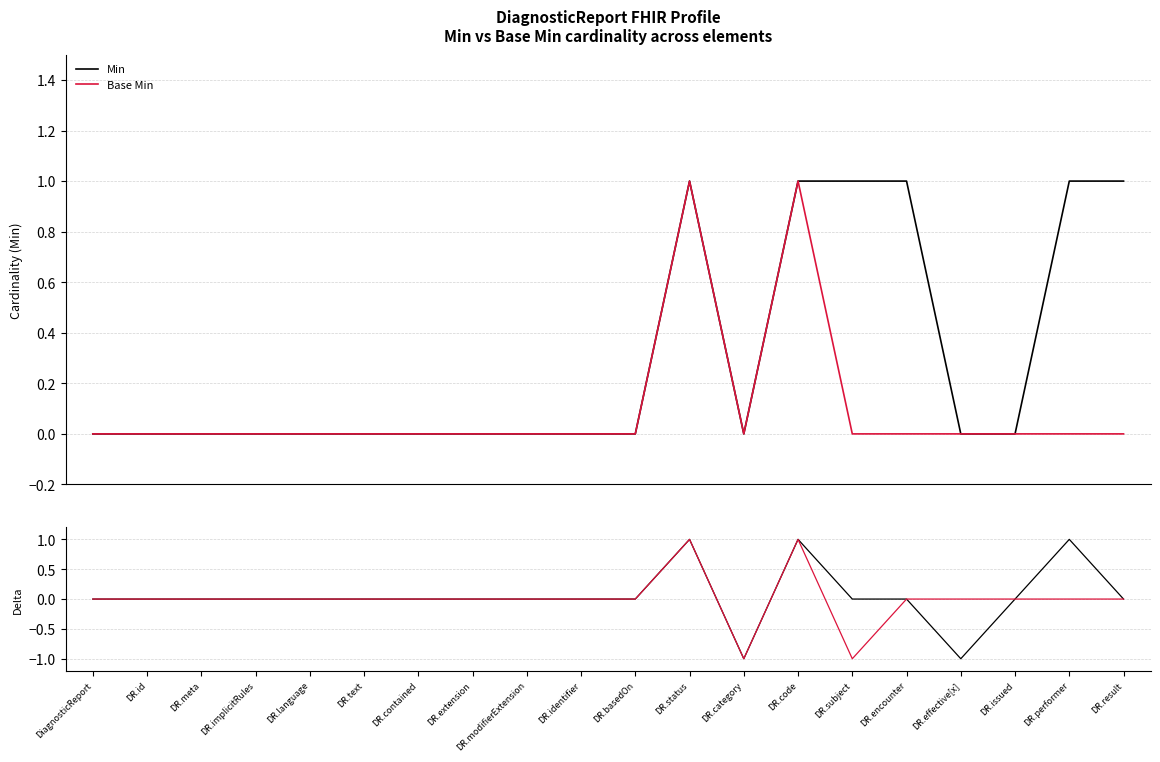

In Min, how many points are lower than both neighbors (excluding endpoints)?

2